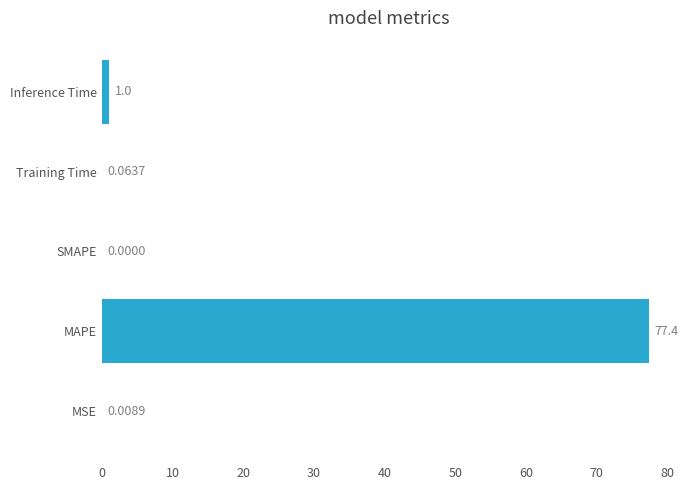

At which label is the value closest to 38?

Inference Time